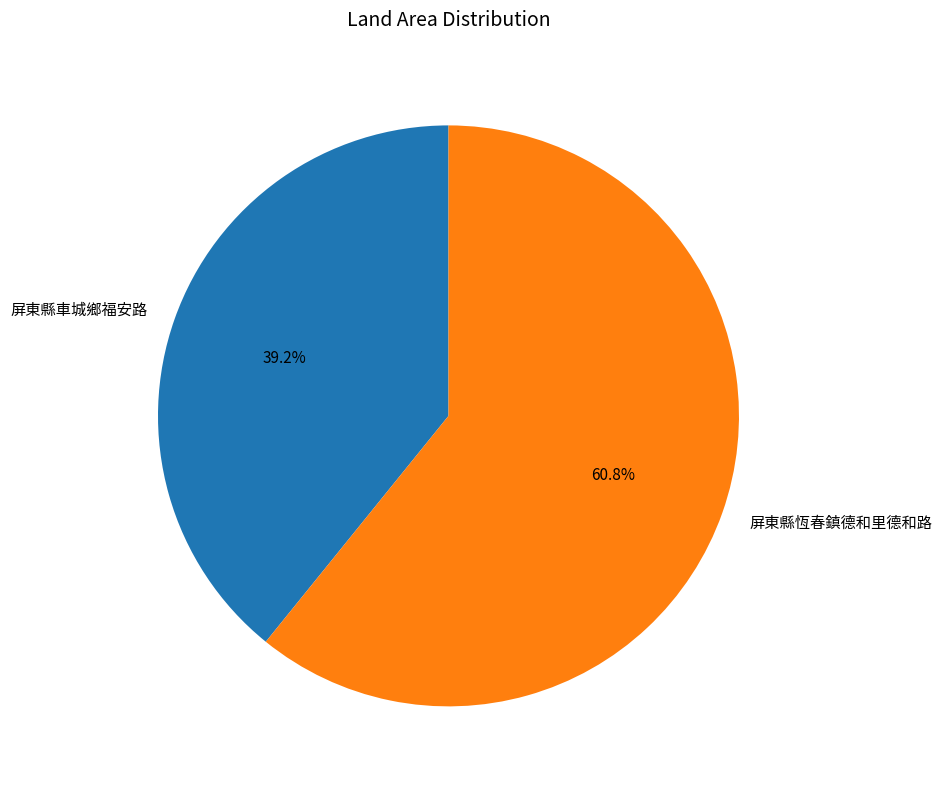

What is the total percentage of 屏東縣恆春鎮德和里德和路 and 屏東縣車城鄉福安路?

100.0%